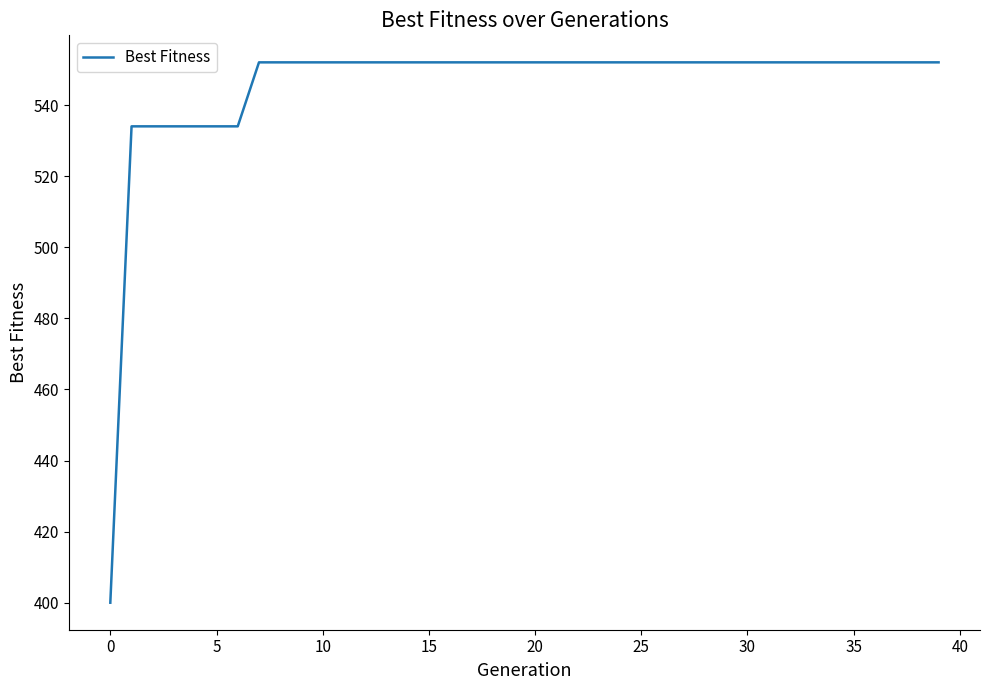

What is the difference between the maximum and minimum values?

152